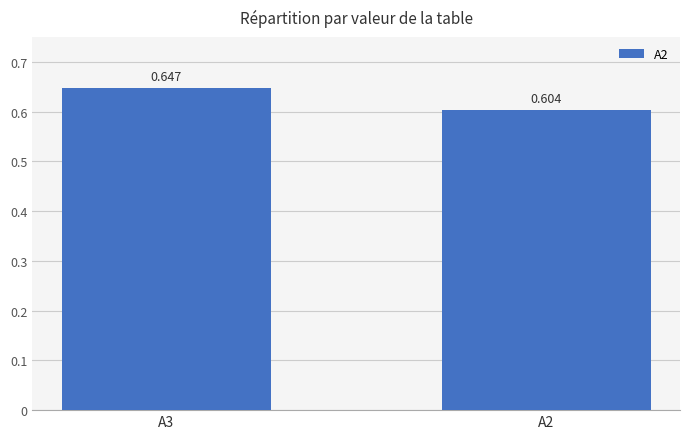

What is the value of the 1st bar from the left?

0.6